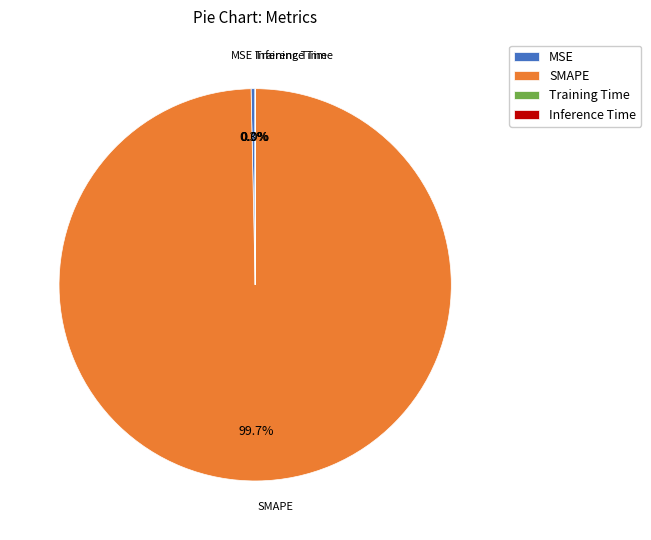

Which slice represents more than half of the pie?

SMAPE